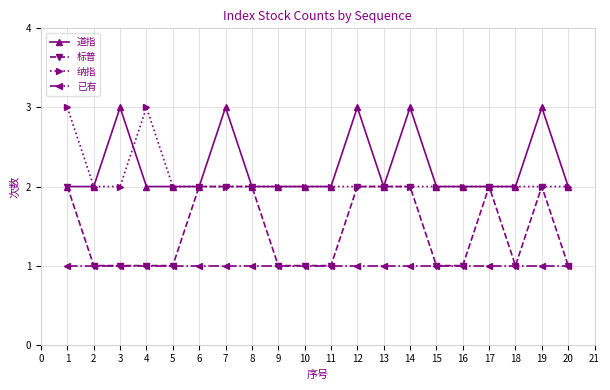

What is the difference between the maximum and minimum values in the 道指 series?

1